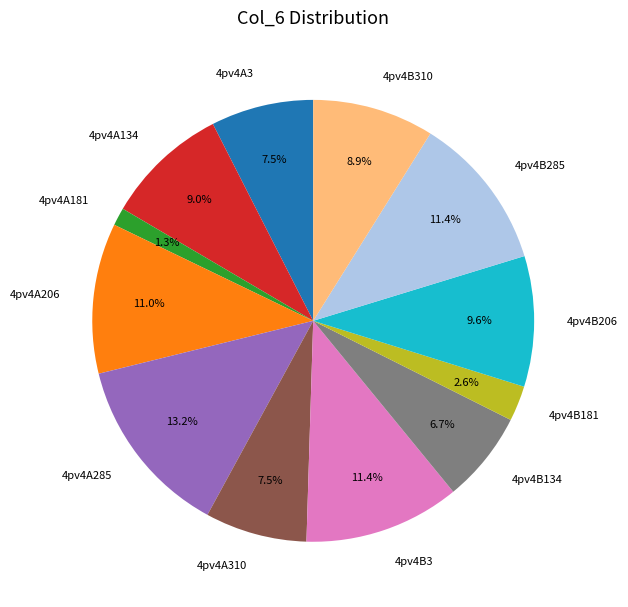

Is it true that 4pv4A134 is 9% of the pie?

True